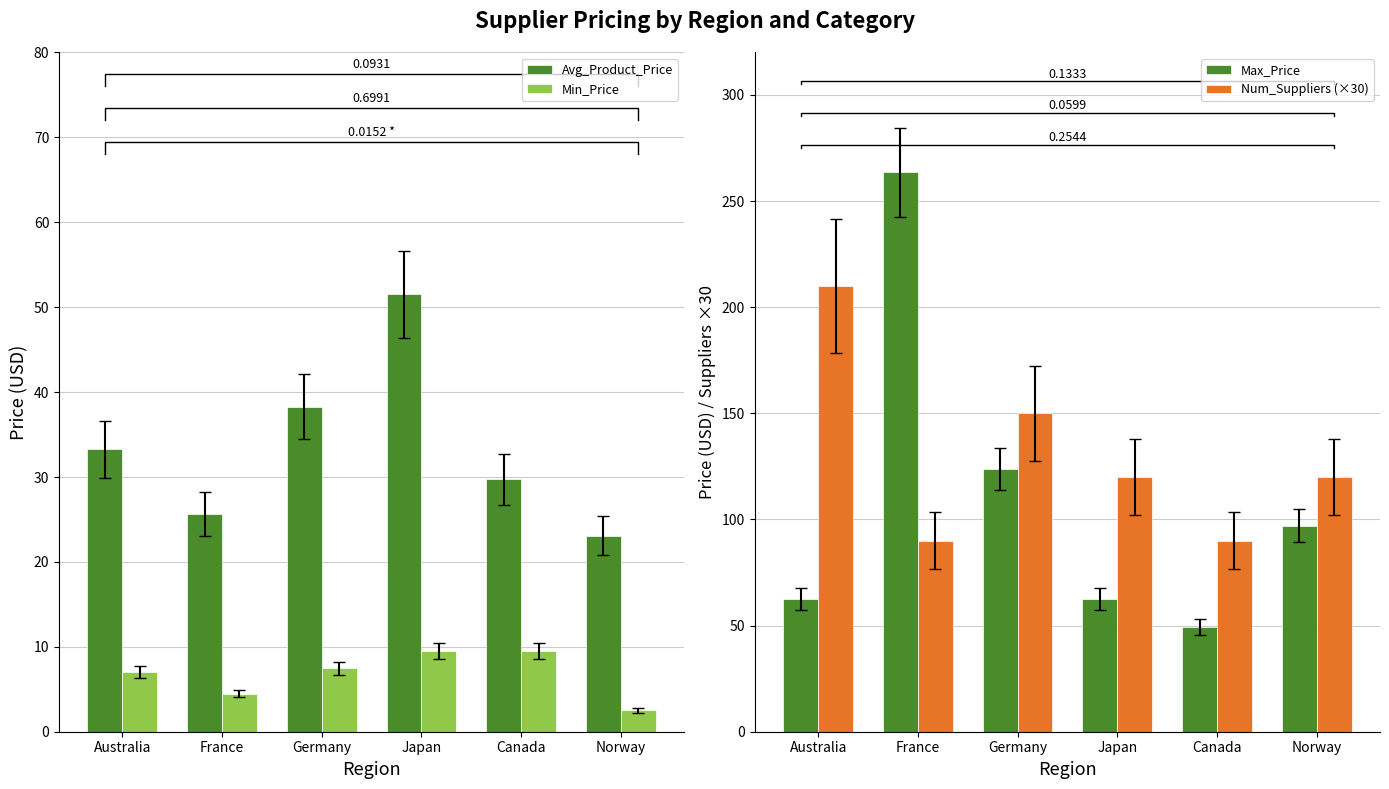

The Min_Price series shows 6.6 at France. True or false?

False